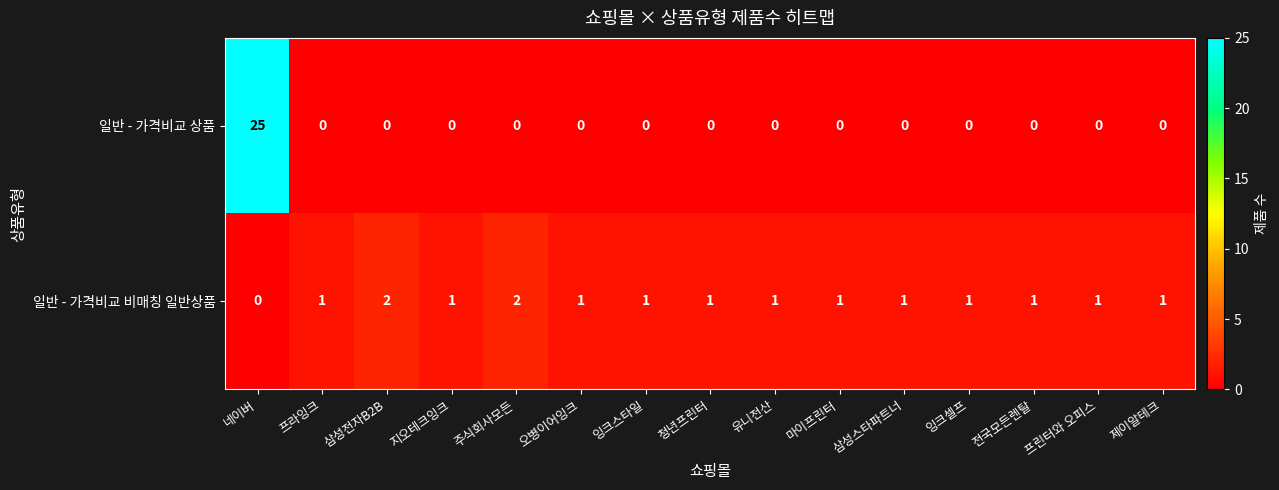

What is the difference between the highest and lowest values at 삼성전자B2B?

2